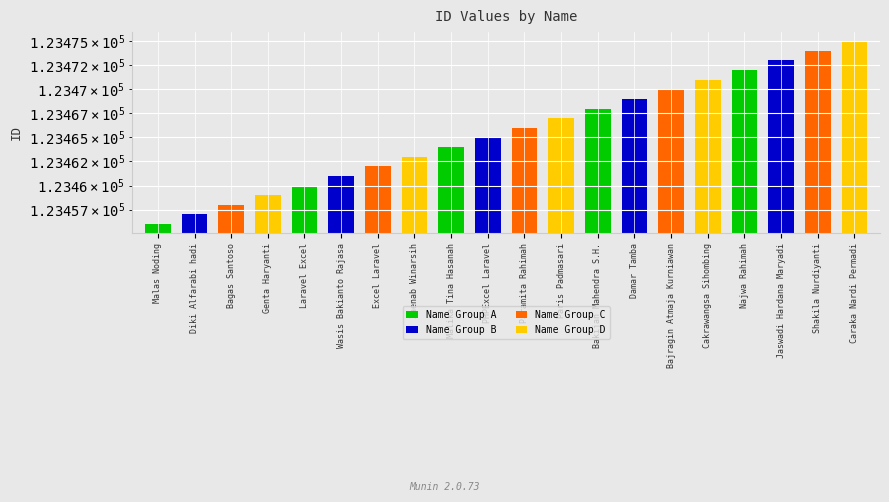

List the labels in order of value, largest first.

Caraka Nardi Permadi, Shakila Nurdiyanti, Jaswadi Hardana Maryadi, Najwa Rahimah, Cakrawangsa Sihombing, Bajragin Atmaja Kurniawan, Damar Tamba, Bakijan Mahendra S.H., Paris Padmasari, Paramita Rahimah, PHPExcel Laravel, Malika Tina Hasanah, Zaenab Winarsih, Excel Laravel, Wasis Bakianto Rajasa, Laravel Excel, Genta Haryanti, Bagas Santoso, Diki Alfarabi hadi, Malas Noding